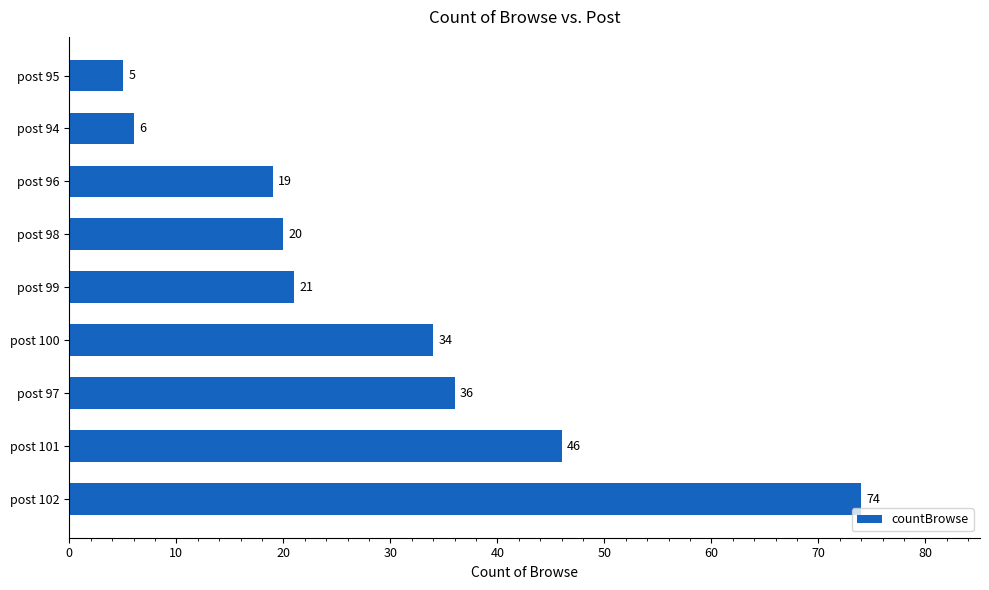

Between post 100 and post 98, which is larger?

post 100